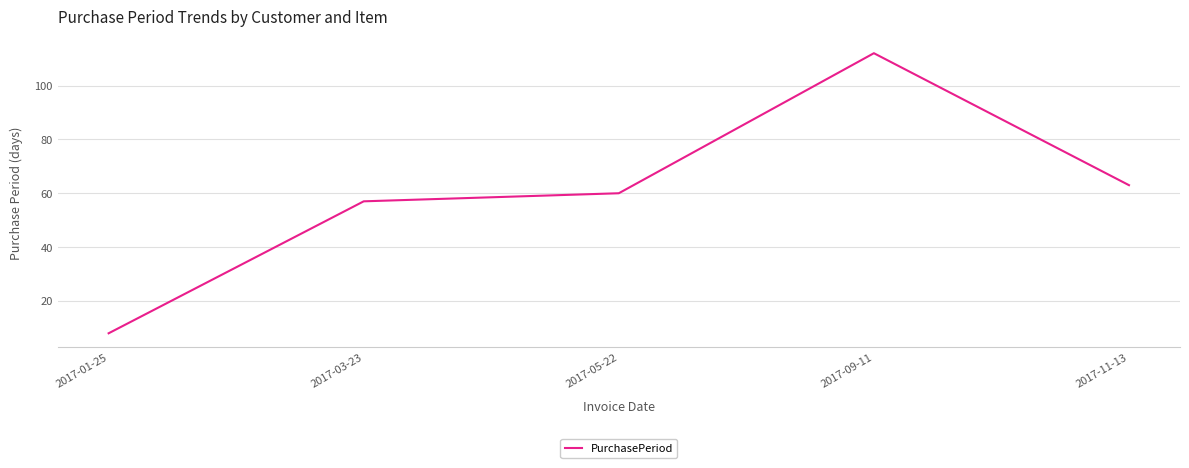

What is the change in value from 2017-05-22 to 2017-09-11?

+52